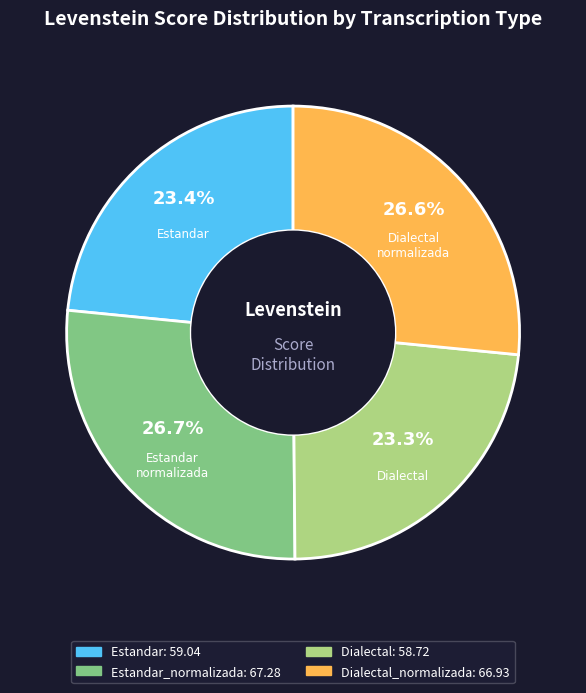

Is there any slice that represents more than half of the pie?

No